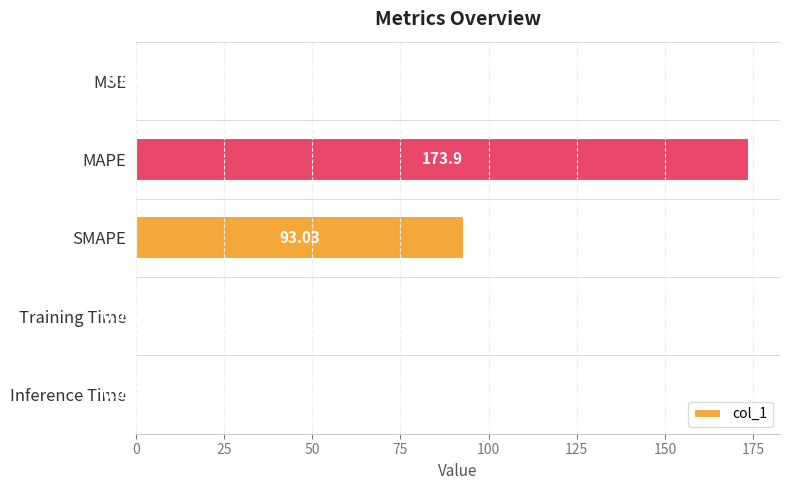

What is the sum of all values?

267.0